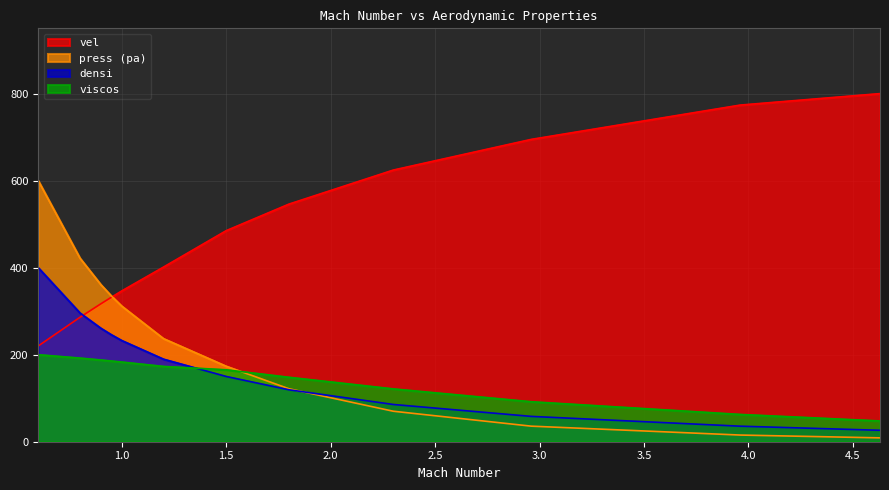

At which label does press (pa) reach its minimum?

4.63